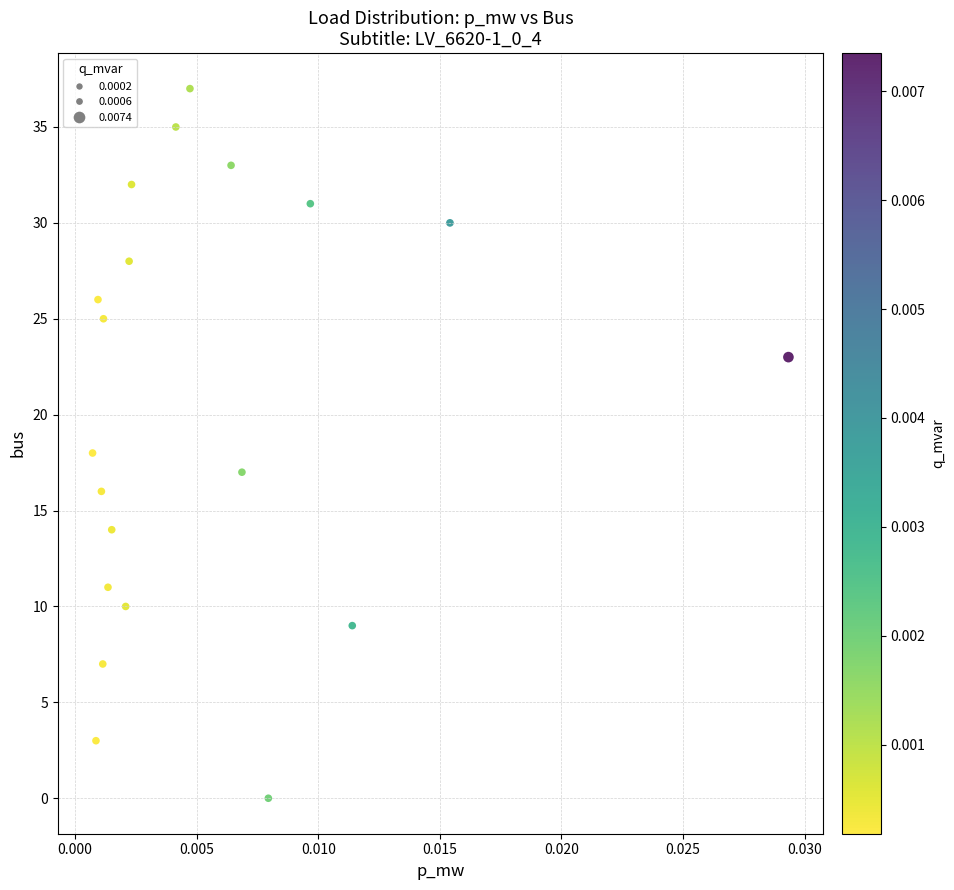

What is the range of Y values (max minus min)?

37